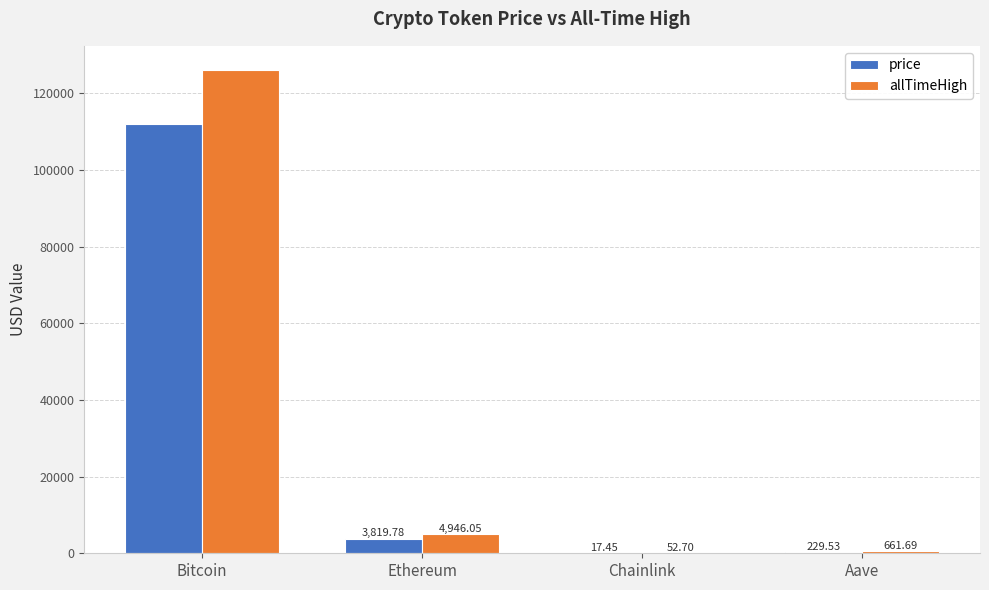

What is the total value across all series at Bitcoin?

238089.0